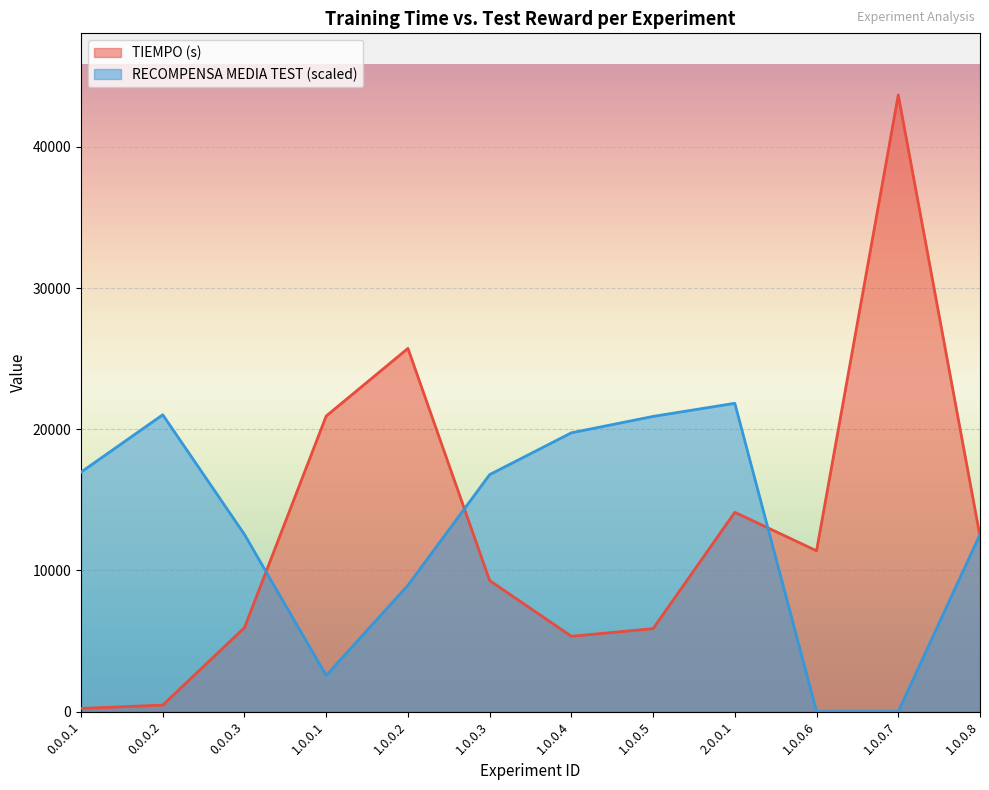

Reading left to right, list all the values displayed in this chart.

TIEMPO (s): 221.3	457.8	5946.3	20937.5	25727.1	9282.9	5334.1	5875.1	14117.9	11389.7	43680.6	12414.8
RECOMPENSA MEDIA TEST: 16961.1	21027.1	12546.5	2555.8	8945.2	16786.8	19749.2	20910.9	21840.3	0.0	0.0	12546.5